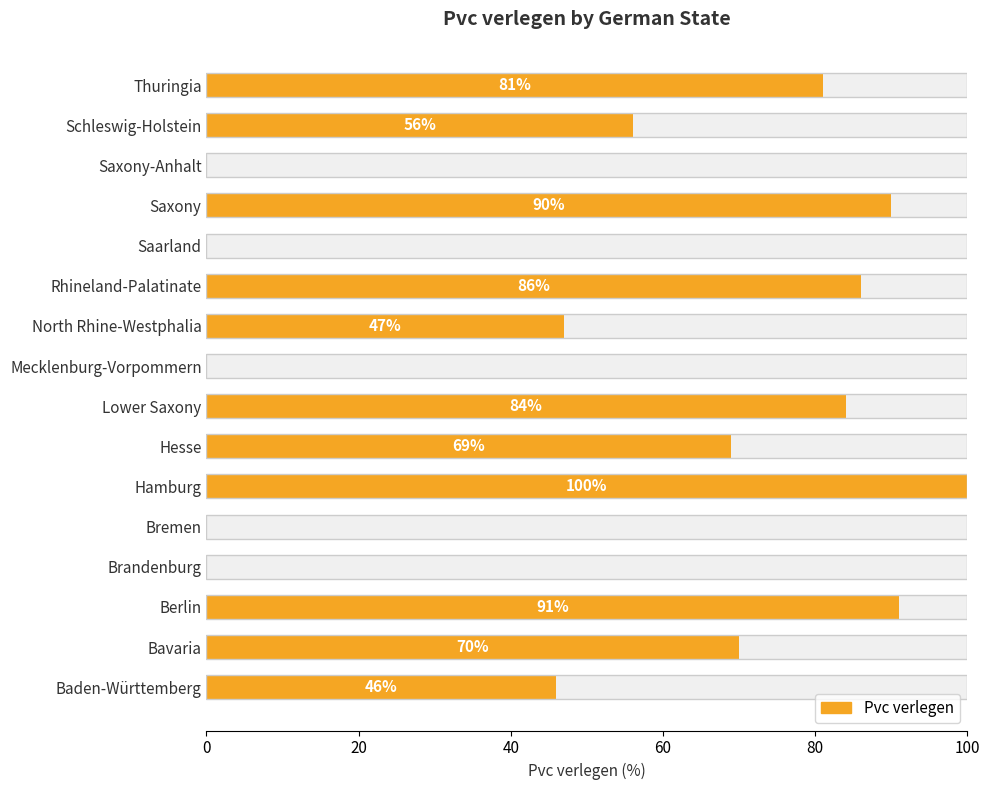

Reading left to right, extract all data points from this chart.

46	70	91	0	0	100	69	84	0	47	86	0	90	0	56	81